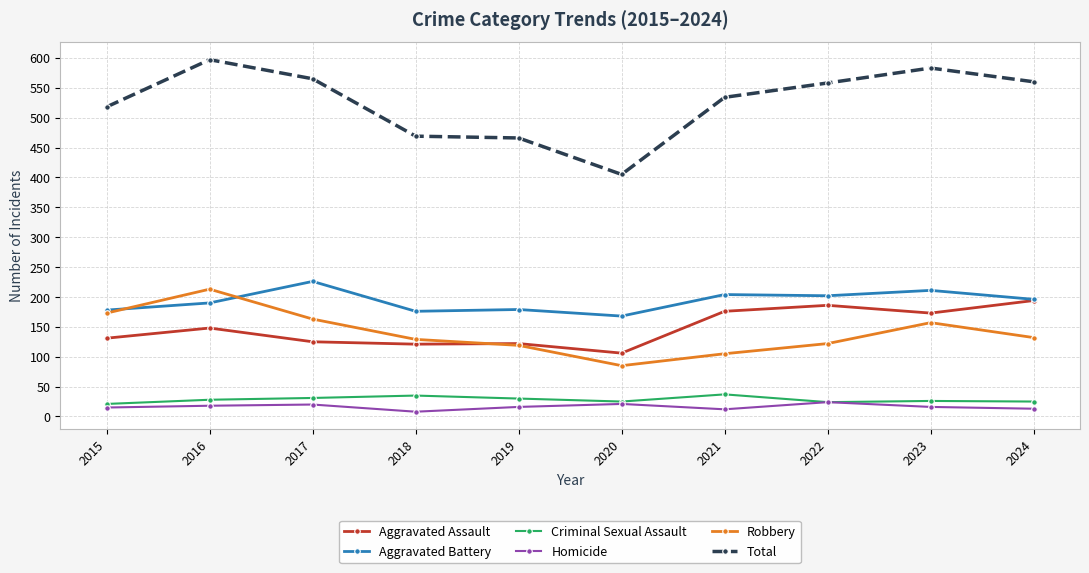

What is the average value of the Total series?

526